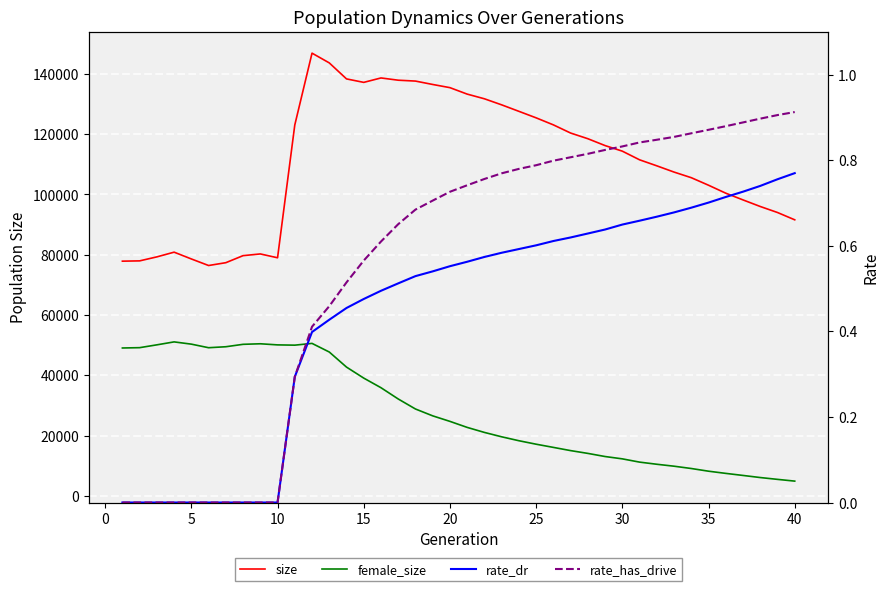

Reading left to right, what are all the values shown in this chart?

size: 77891.0	77987.0	79314.0	80875.0	78623.0	76448.0	77386.0	79720.0	80288.0	79018.0	123056.0	146873.0	143643.0	138334.0	137182.0	138651.0	137904.0	137612.0	136488.0	135432.0	133291.0	131741.0	129730.0	127580.0	125419.0	123090.0	120380.0	118497.0	116221.0	114370.0	111504.0	109506.0	107435.0	105572.0	103073.0	100432.0	98203.0	96020.0	94028.0	91603.0
female_size: 49098.0	49205.0	50141.0	51120.0	50372.0	49188.0	49512.0	50314.0	50494.0	50127.0	50036.0	50621.0	47762.0	42759.0	39110.0	35922.0	32186.0	28867.0	26592.0	24759.0	22763.0	21096.0	19644.0	18342.0	17190.0	16131.0	15066.0	14141.0	13102.0	12330.0	11249.0	10538.0	9894.0	9130.0	8238.0	7514.0	6830.0	6132.0	5528.0	4949.0
rate_dr: 0.0	0.0	0.0	0.0	0.0	0.0	0.0	0.0	0.0	0.0	0.3	0.4	0.4	0.5	0.5	0.5	0.5	0.5	0.5	0.6	0.6	0.6	0.6	0.6	0.6	0.6	0.6	0.6	0.6	0.6	0.7	0.7	0.7	0.7	0.7	0.7	0.7	0.7	0.8	0.8
rate_has_drive: 0.0	0.0	0.0	0.0	0.0	0.0	0.0	0.0	0.0	0.0	0.3	0.4	0.5	0.5	0.6	0.6	0.7	0.7	0.7	0.7	0.7	0.8	0.8	0.8	0.8	0.8	0.8	0.8	0.8	0.8	0.8	0.8	0.9	0.9	0.9	0.9	0.9	0.9	0.9	0.9